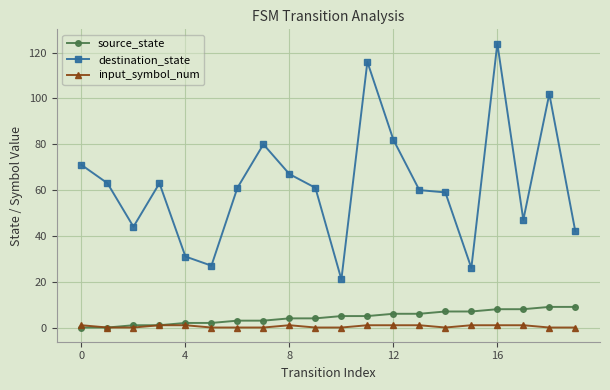

What is the value of the source_state point at the 16th from the left?

7